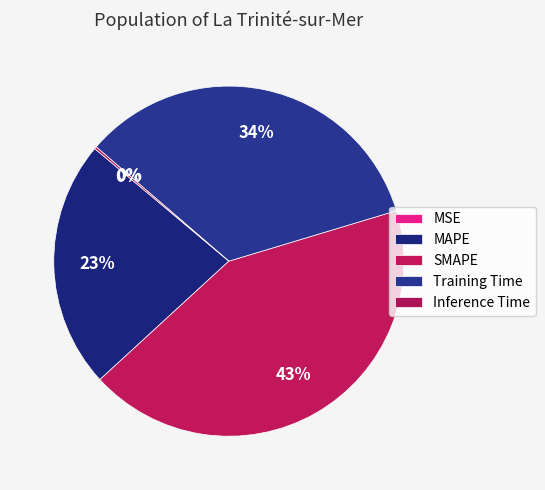

What percentage is the Training Time slice, to the nearest percent?

34%